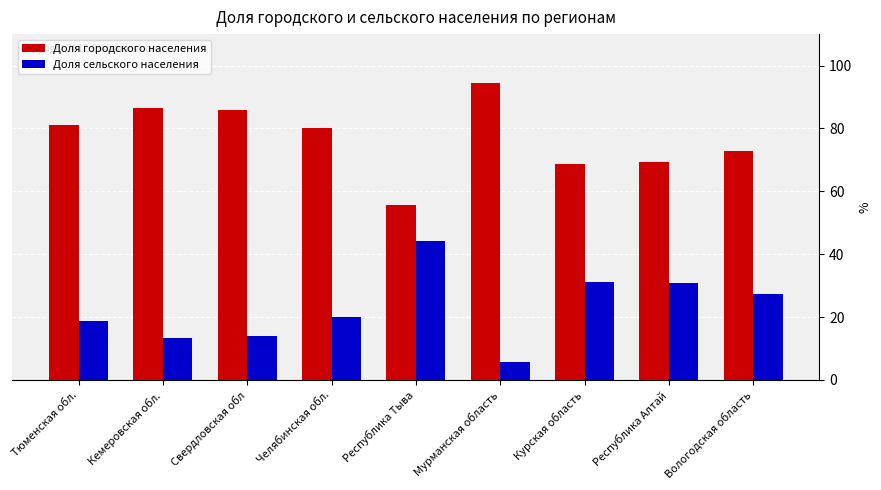

Rank the series by their maximum value, from highest to lowest.

Доля городского населения, Доля сельского населения